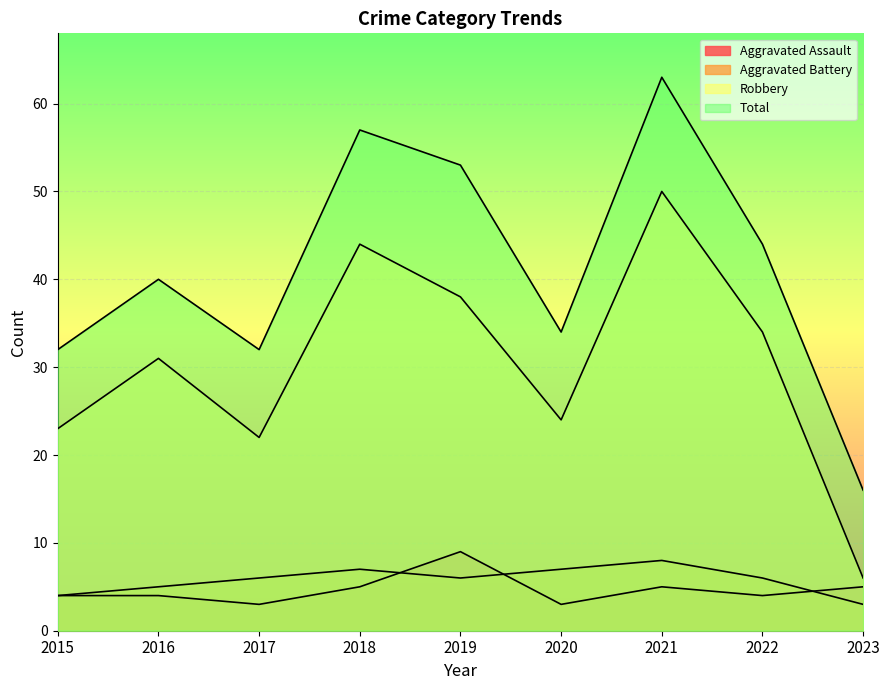

At which label is Total closest to 39?

2016